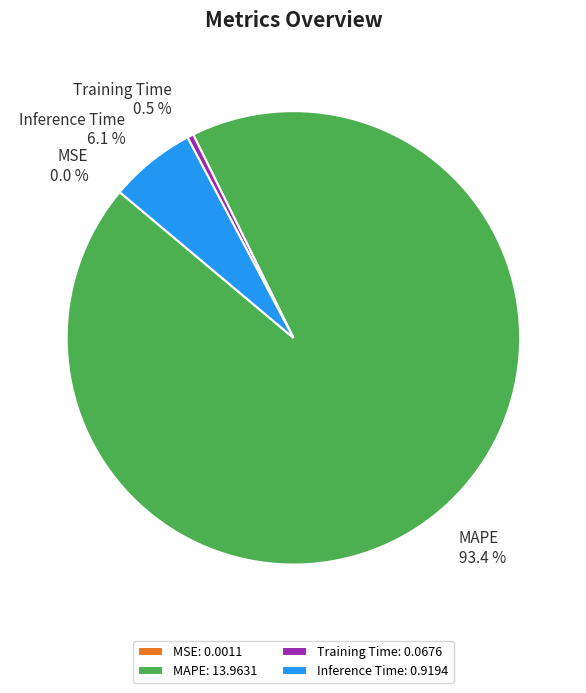

Is it true that MAPE is 80% of the pie?

False